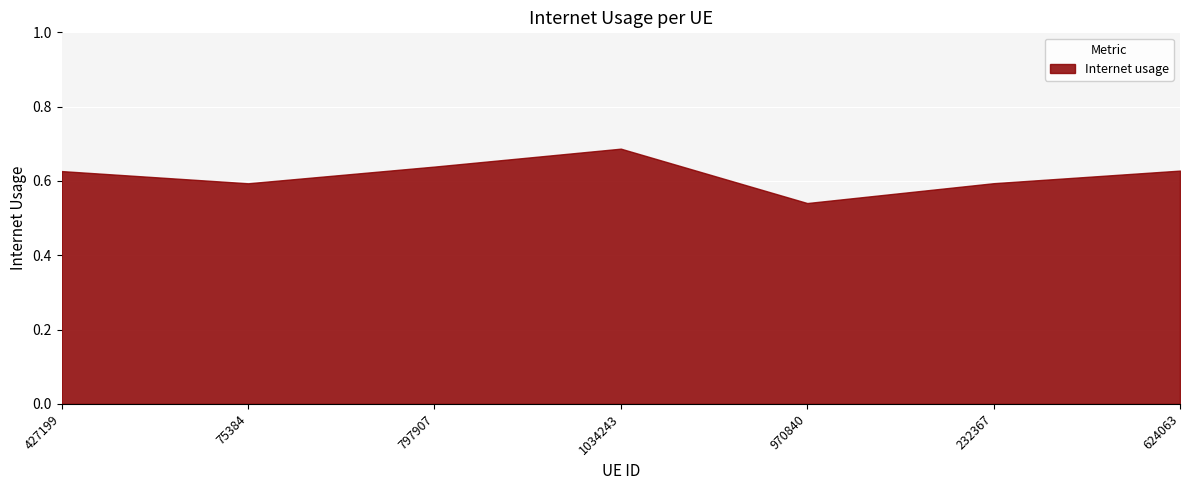

How many values are between 0 and 1?

7